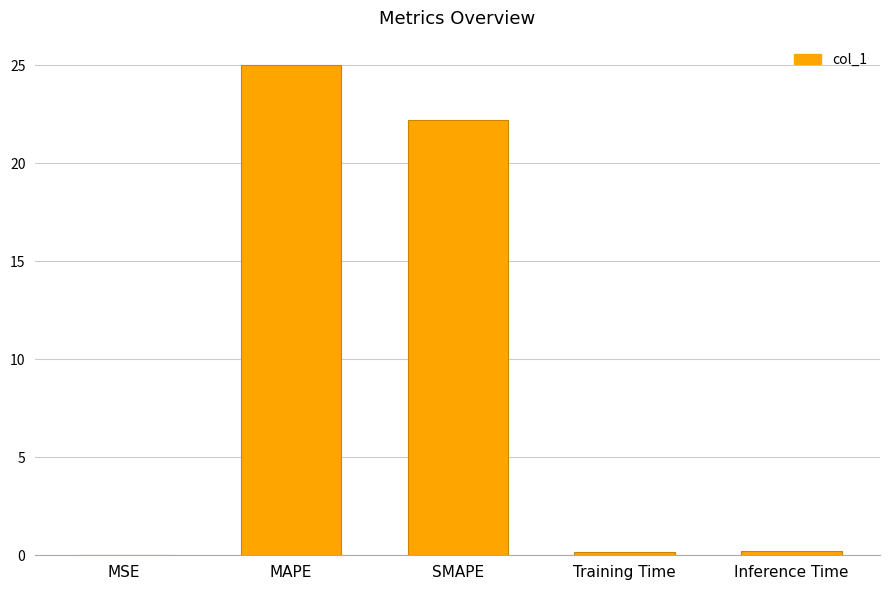

The value at SMAPE is 22.2. True or false?

True